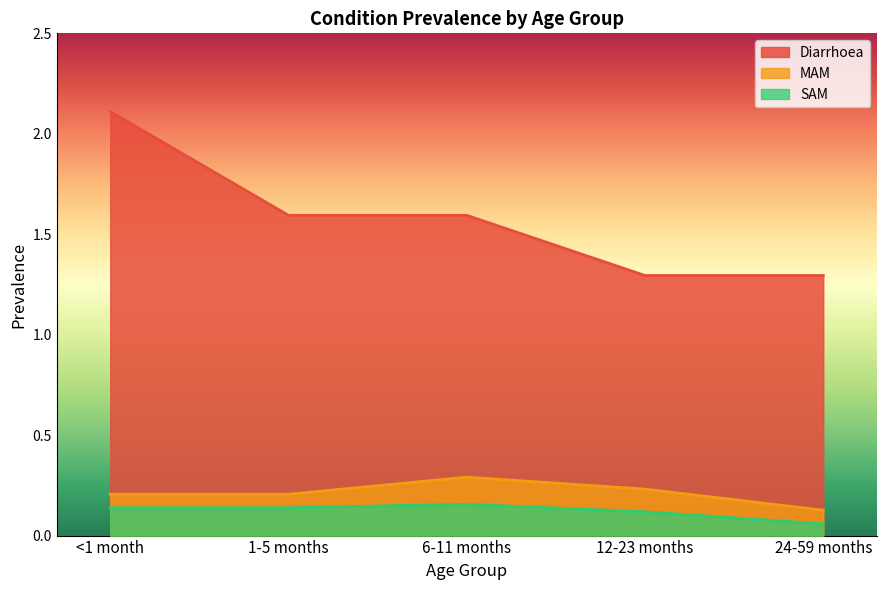

Reading left to right, transcribe all the data shown in this chart.

Diarrhoea: <1 month=2.1	1-5 months=1.6	6-11 months=1.6	12-23 months=1.3	24-59 months=1.3
MAM: <1 month=0.2	1-5 months=0.2	6-11 months=0.3	12-23 months=0.2	24-59 months=0.1
SAM: <1 month=0.1	1-5 months=0.1	6-11 months=0.2	12-23 months=0.1	24-59 months=0.1